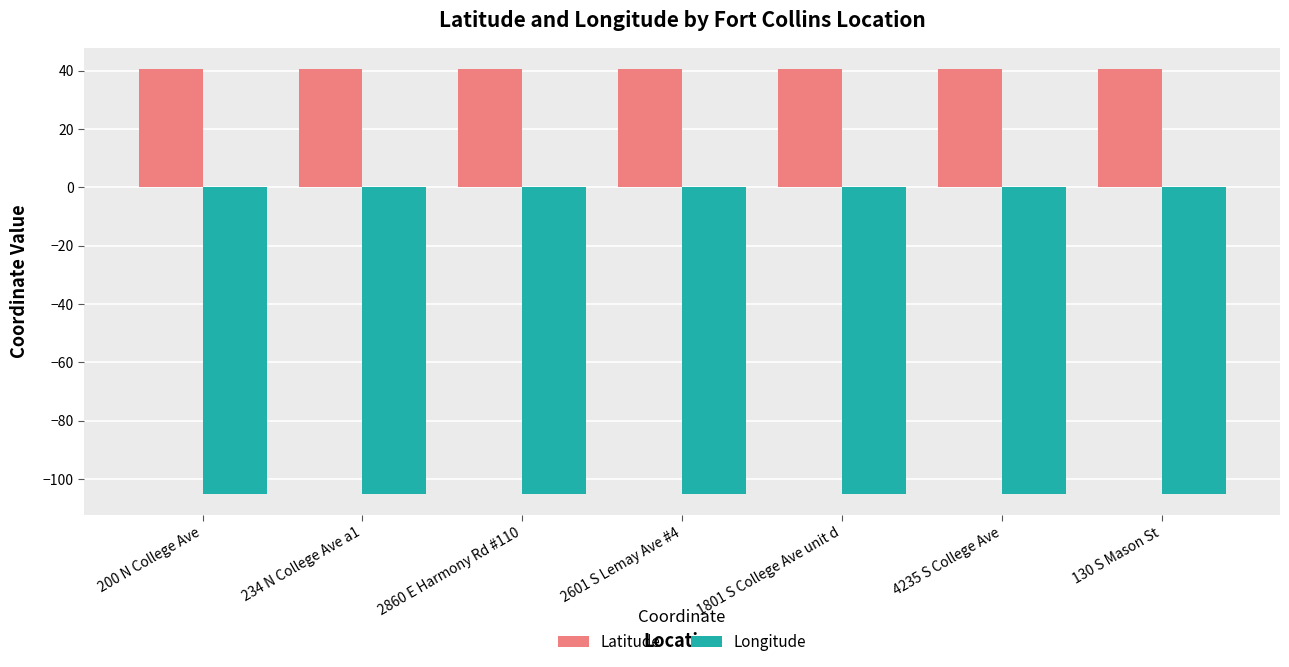

At how many categories does at least one series exceed 12?

7